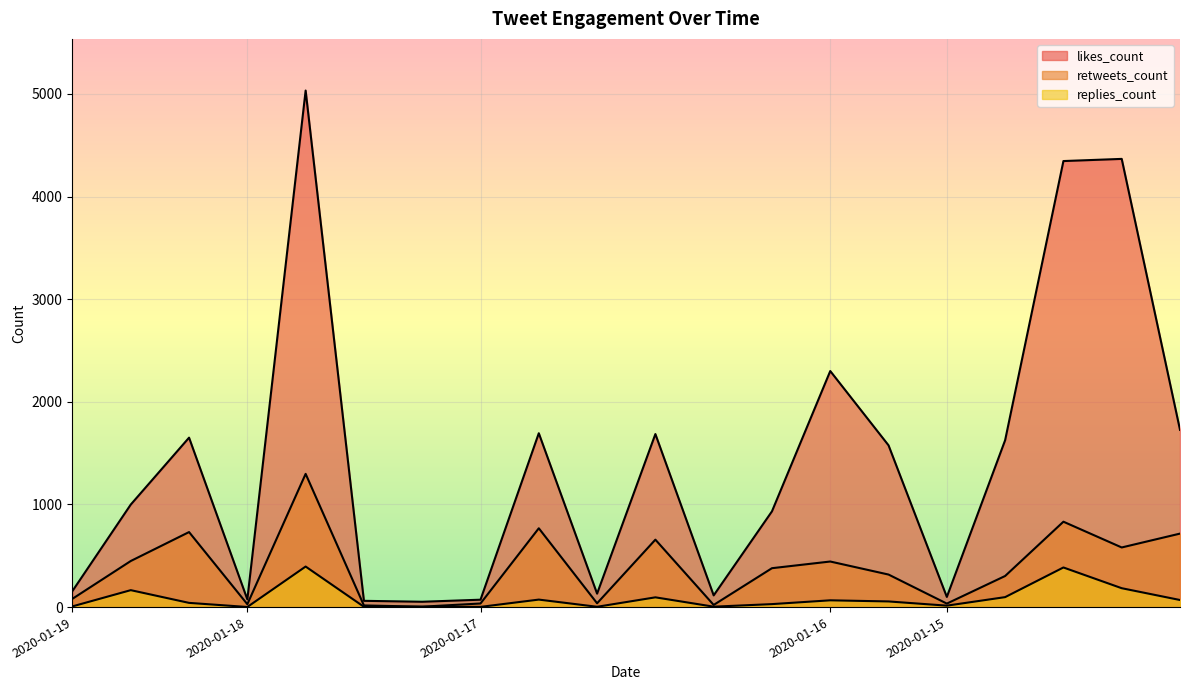

At which category is the sum across all series the highest?

2020-01-18